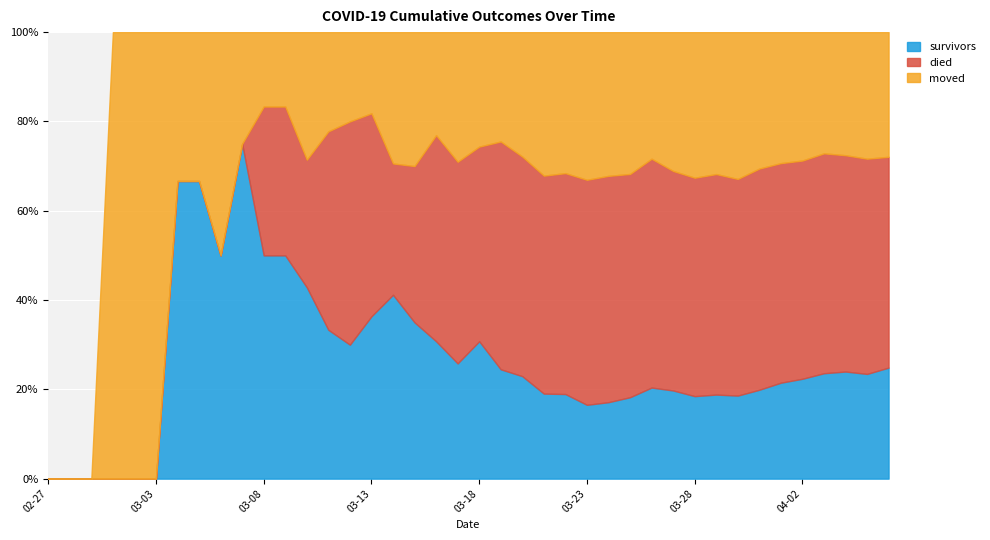

Which series has the largest total across all categories?

died